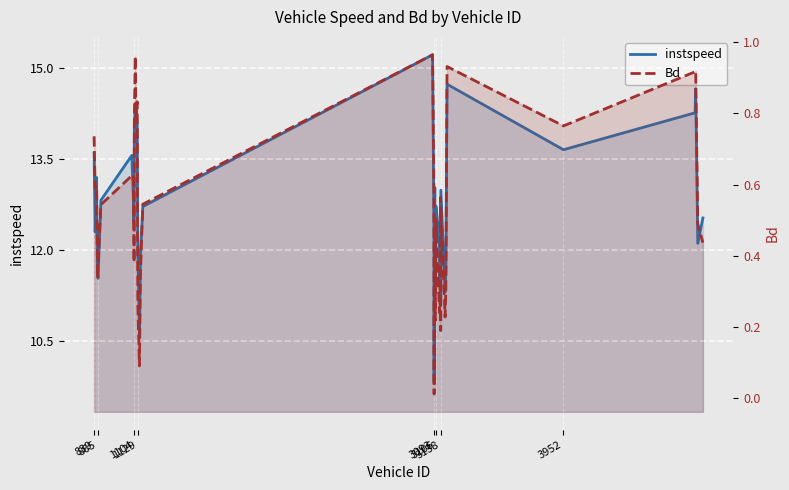

List the series in order of their peak value, lowest first.

Bd, instspeed